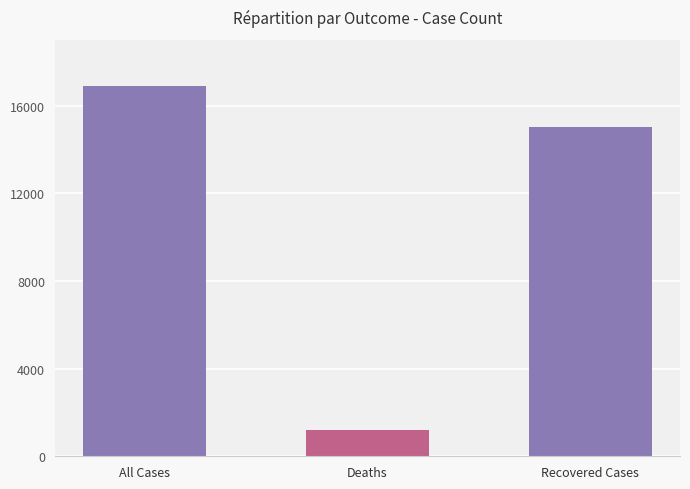

List the labels in order of value, largest first.

All Cases, Recovered Cases, Deaths